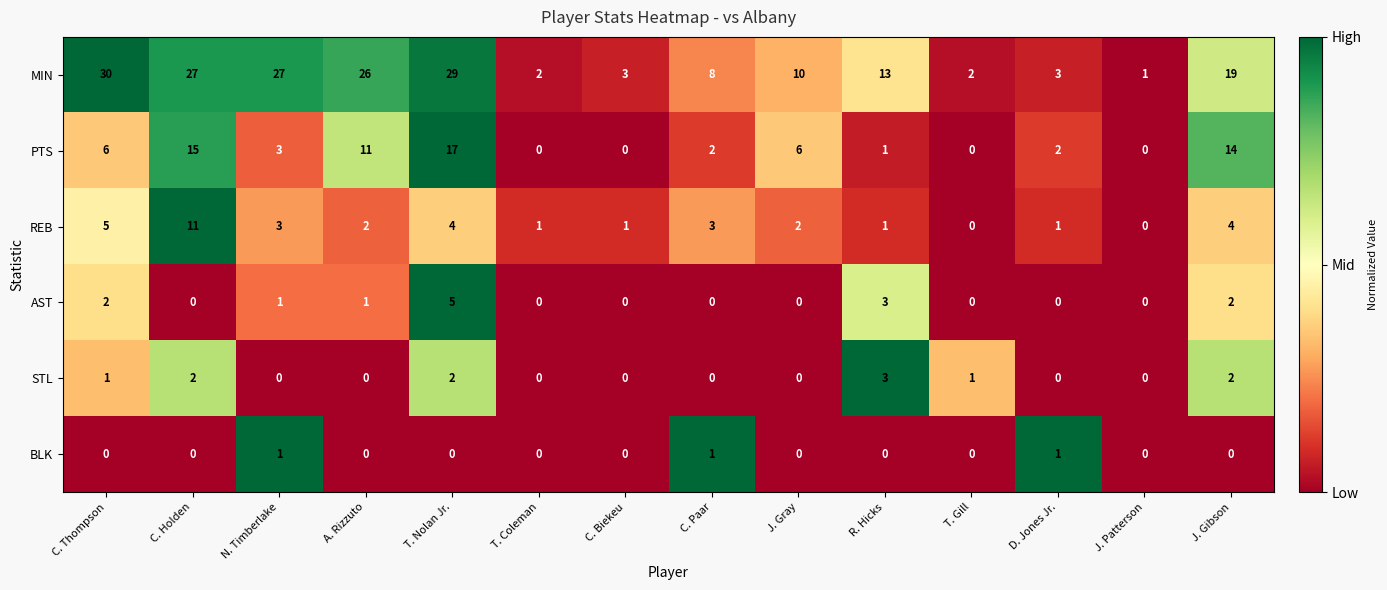

List the series in order of their peak value, highest first.

MIN, PTS, REB, AST, STL, BLK